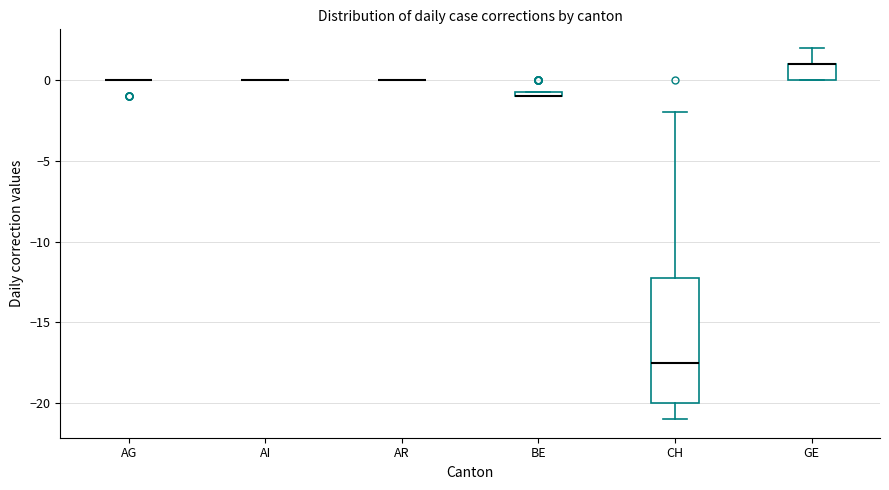

Comparing the boxes themselves (not the whiskers), which one is the tallest?

CH